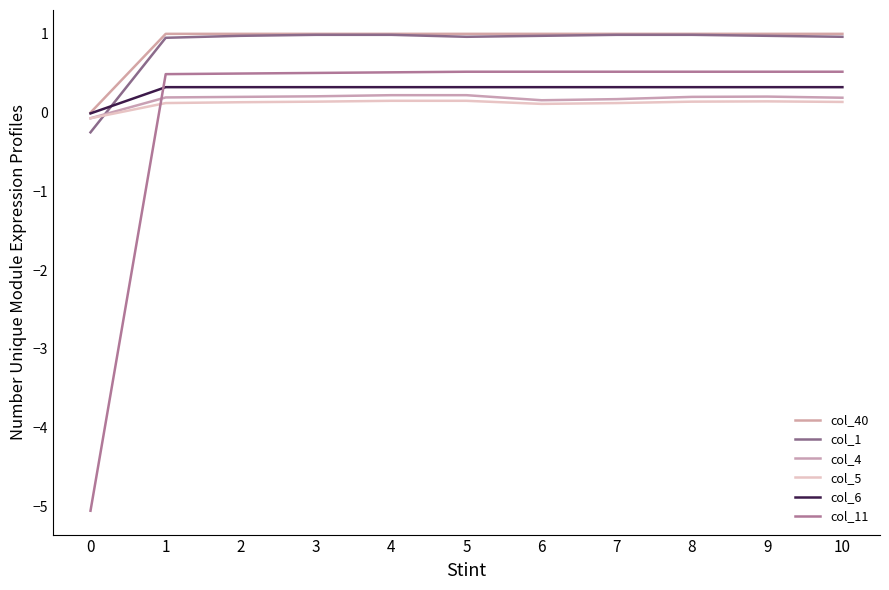

What is the total value across all series at 5?

3.2